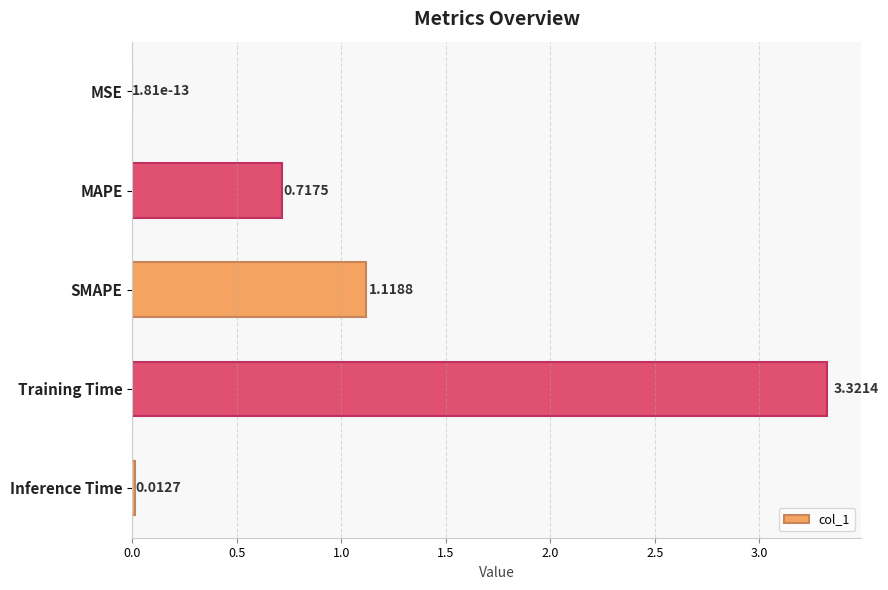

Where is the data nearest to the value 1?

SMAPE